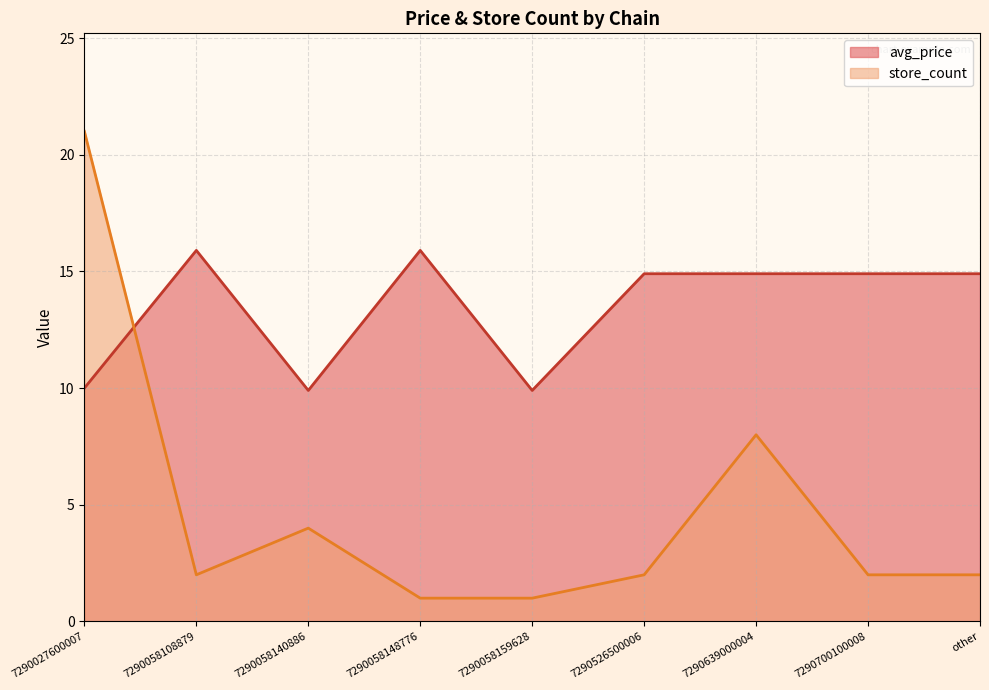

What is the difference between the highest and lowest values at 7290700100008?

12.9